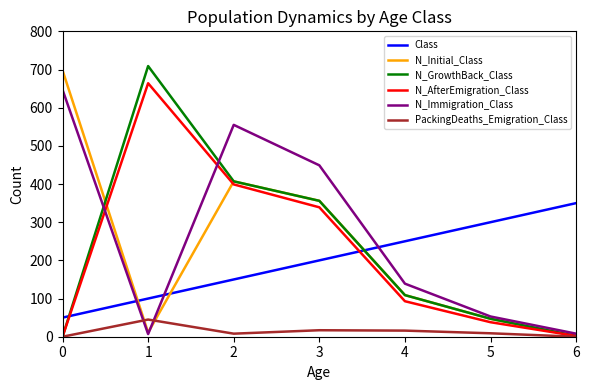

Which series has the largest total across all categories?

N_Immigration_Class